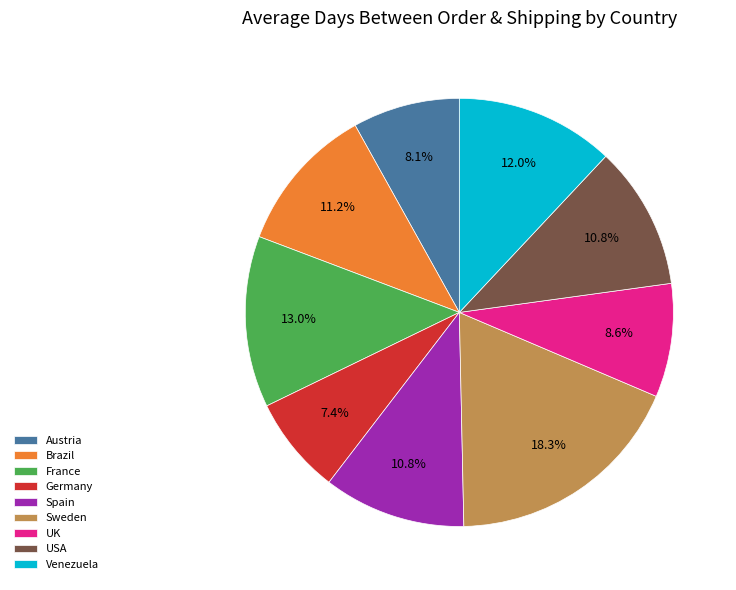

What percentage is the Venezuela slice, to the nearest percent?

12%